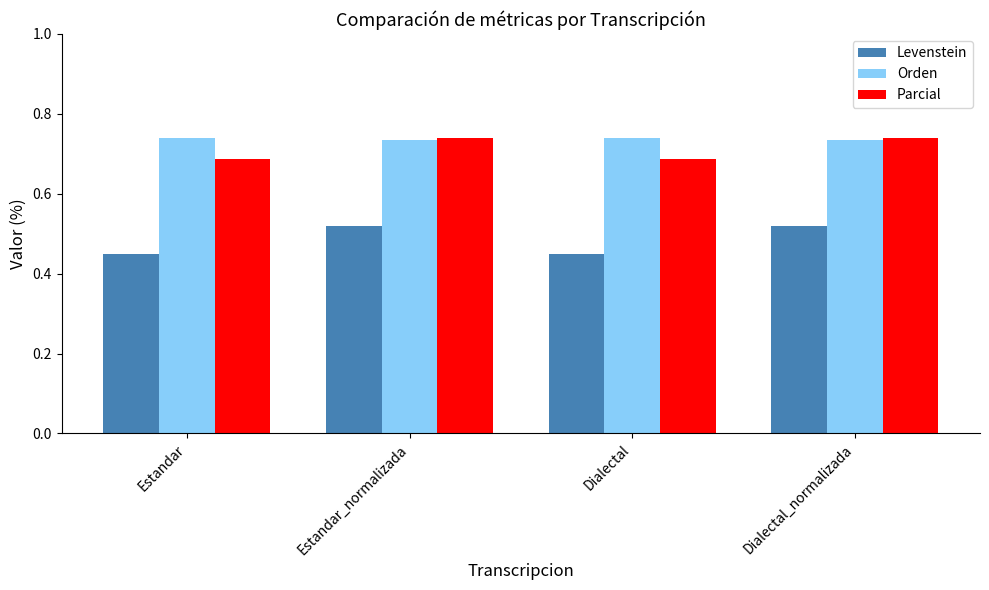

Rank the series at Estandar_normalizada from lowest to highest value.

Levenstein, Orden, Parcial